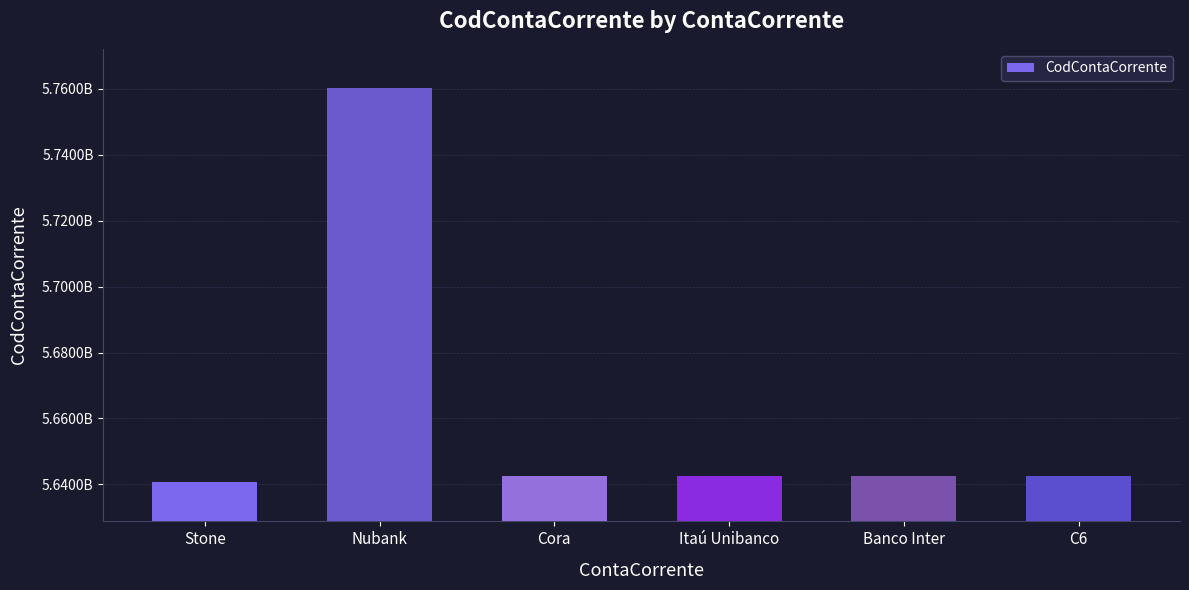

What is the ratio of the value at Itaú Unibanco to the value at Banco Inter?

1.0